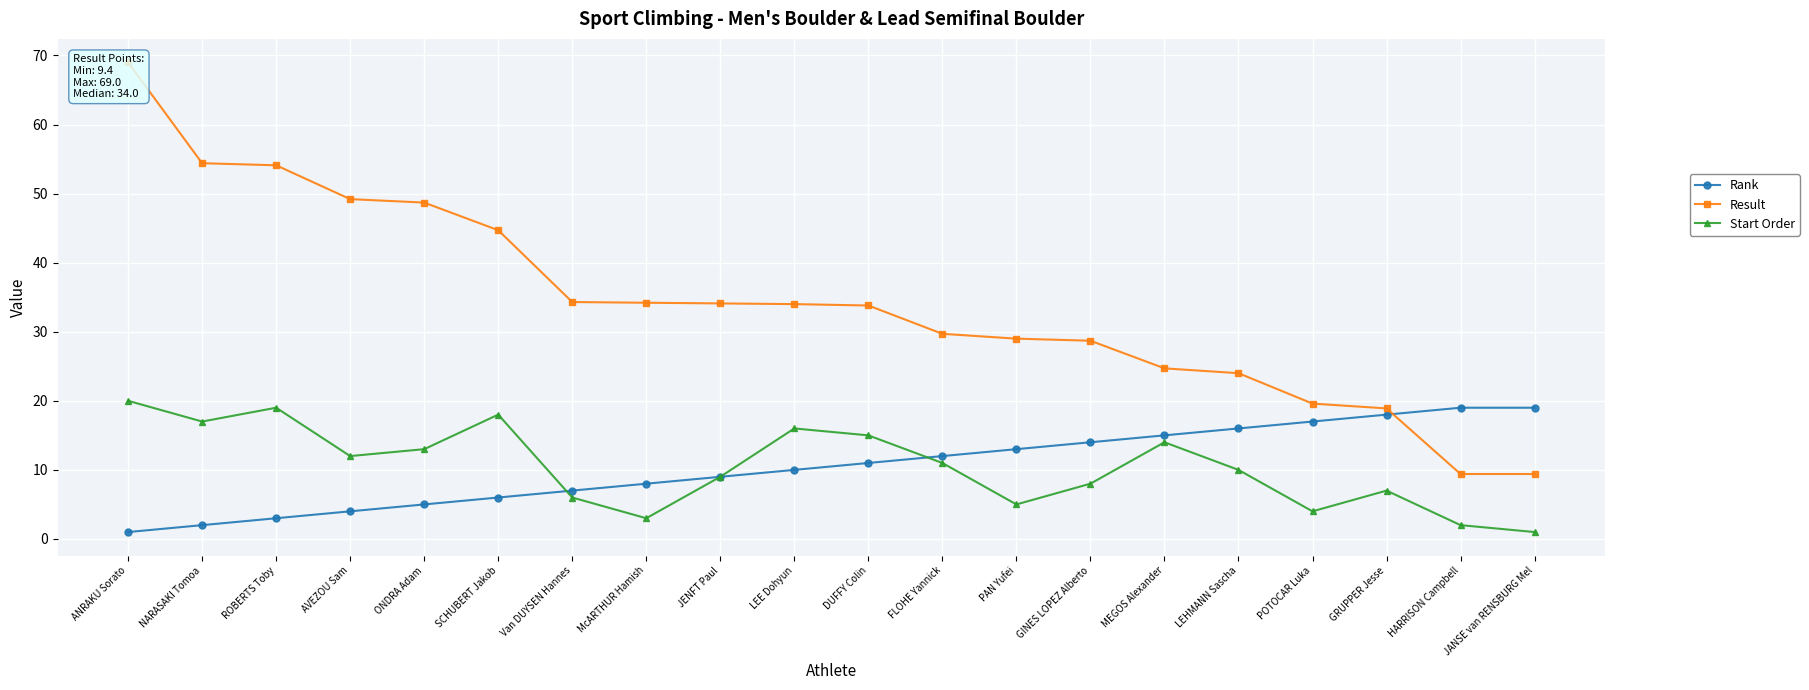

Where do Result and Rank first cross each other?

GRUPPER Jesse and HARRISON Campbell